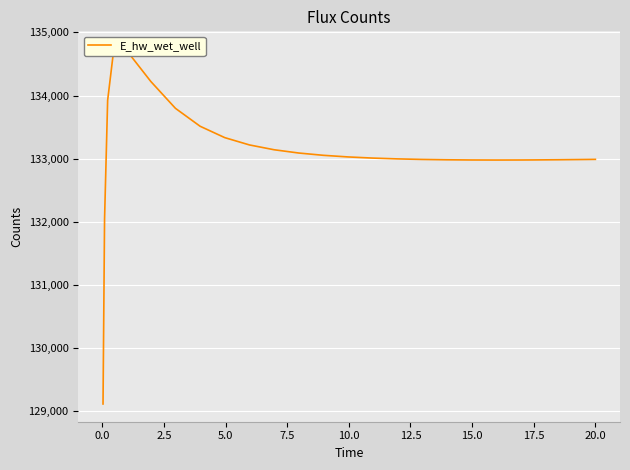

What is the average value?

133110.9